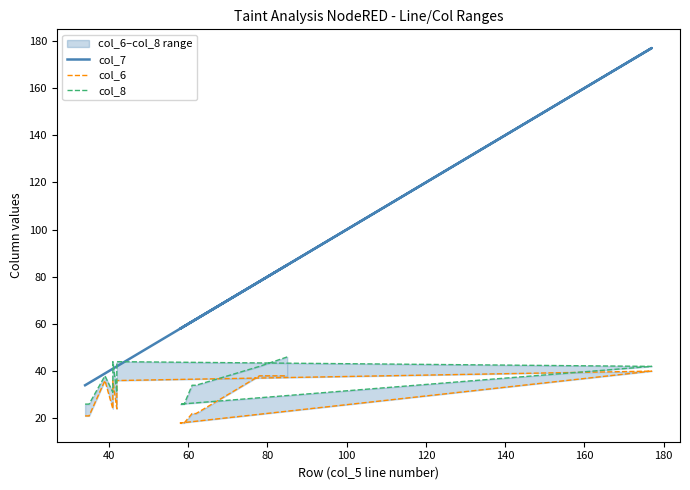

Which series has the largest total across all categories?

col_7